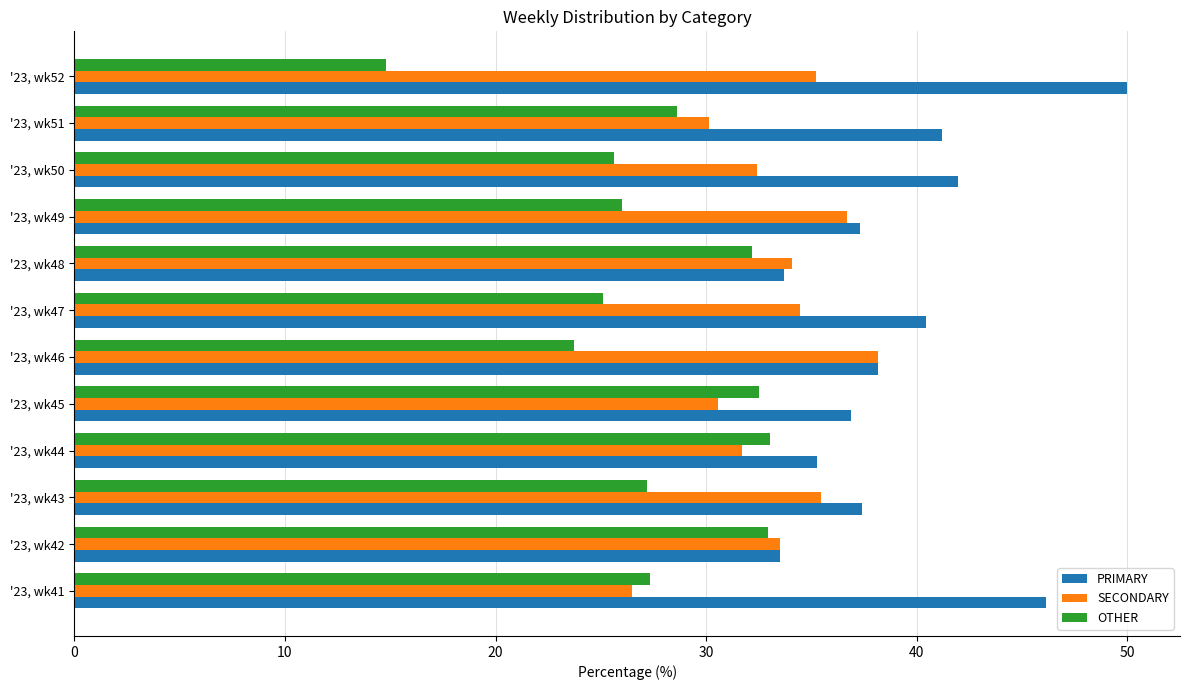

Is the value of SECONDARY at '23, wk48 greater than the value of PRIMARY at '23, wk44?

No